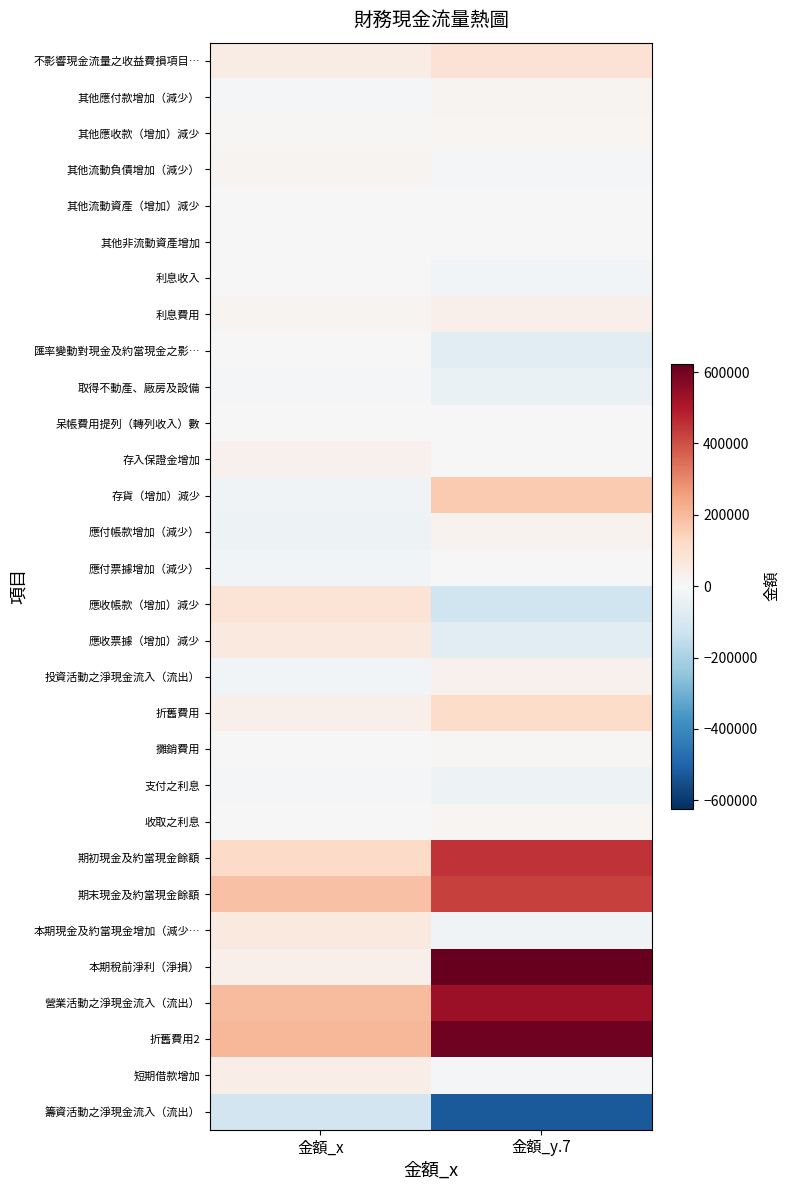

What is the difference between the highest and lowest values at 金額_y.7?

1144551